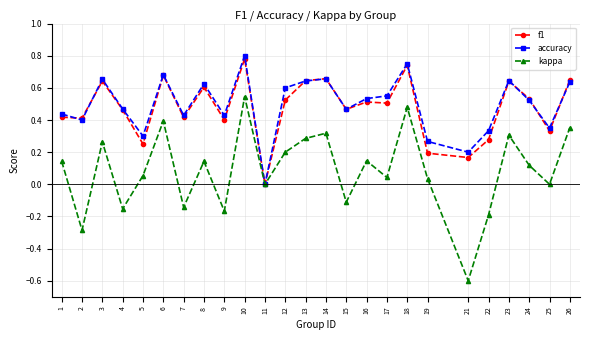

The value of accuracy at 10 is 0.3. True or false?

False